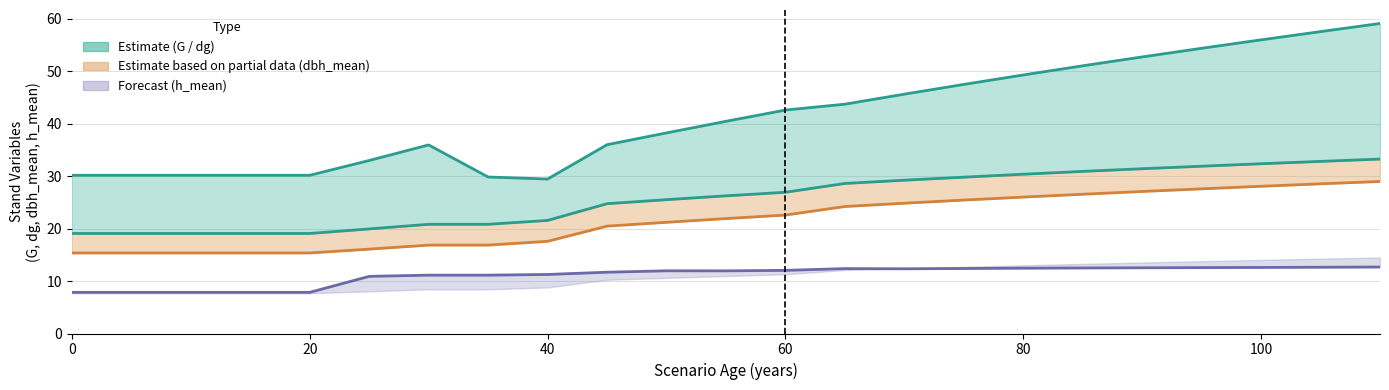

Reading left to right, extract all data points from this chart.

G: 30.2	30.2	30.2	30.2	30.2	33.0	36.0	29.9	29.5	36.0	38.3	40.5	42.6	43.7	45.6	47.5	49.3	51.1	52.8	54.4	56.0	57.6	59.1
dg: 19.1	19.1	19.1	19.1	19.1	19.9	20.8	20.8	21.6	24.8	25.5	26.3	26.9	28.6	29.2	29.8	30.4	30.9	31.4	31.9	32.4	32.8	33.3
dbh_mean: 15.4	15.4	15.4	15.4	15.4	16.1	16.9	16.9	17.6	20.5	21.2	21.9	22.6	24.2	24.9	25.4	26.0	26.6	27.1	27.6	28.1	28.6	29.0
h_mean: 7.8	7.8	7.8	7.8	7.8	10.9	11.1	11.1	11.3	11.7	12.0	11.9	12.0	12.4	12.3	12.4	12.5	12.5	12.5	12.6	12.6	12.6	12.7